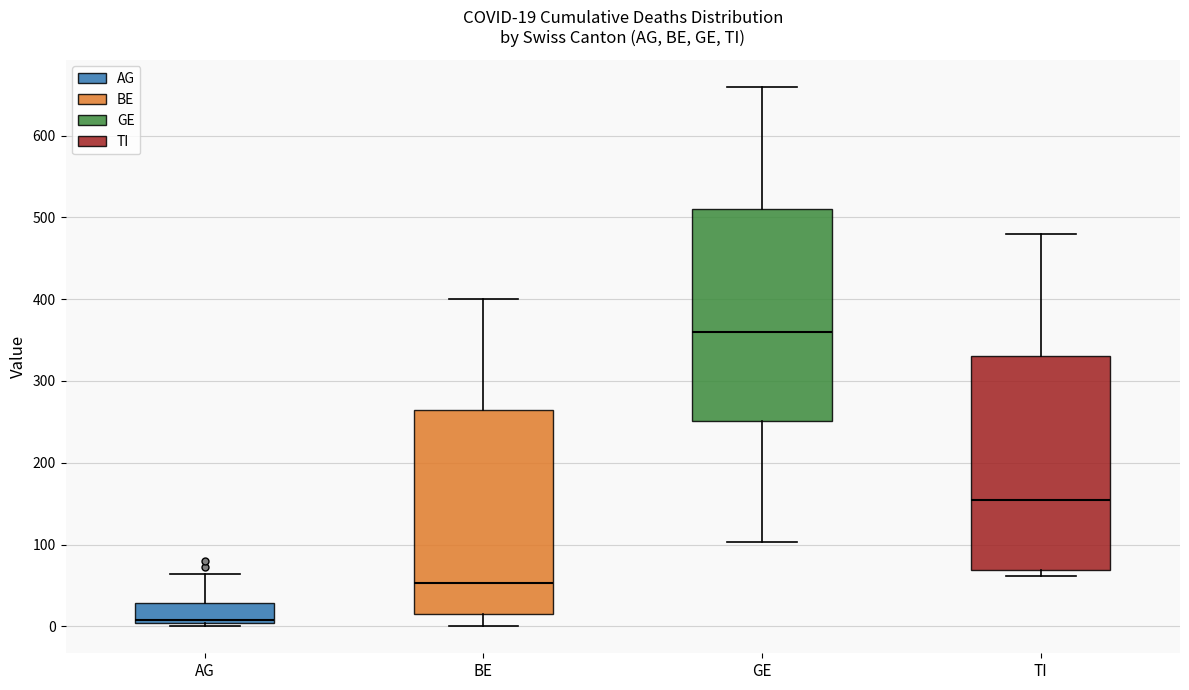

Which box has the lowest median line?

AG